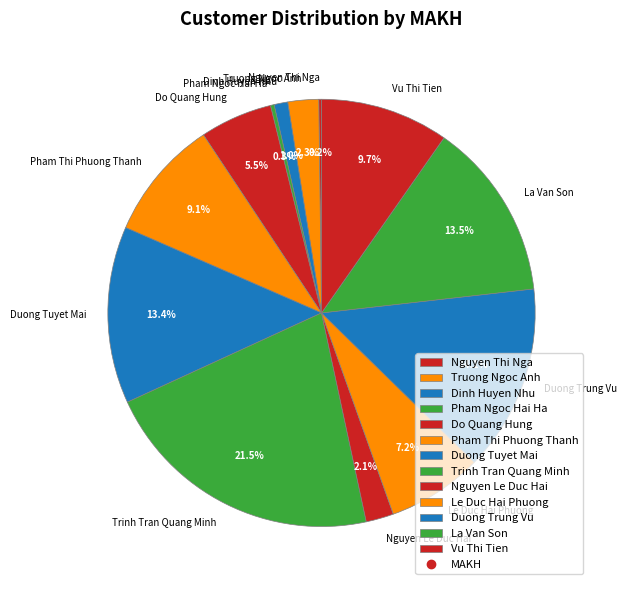

Which has a higher value, Trinh Tran Quang Minh or Do Quang Hung?

Trinh Tran Quang Minh